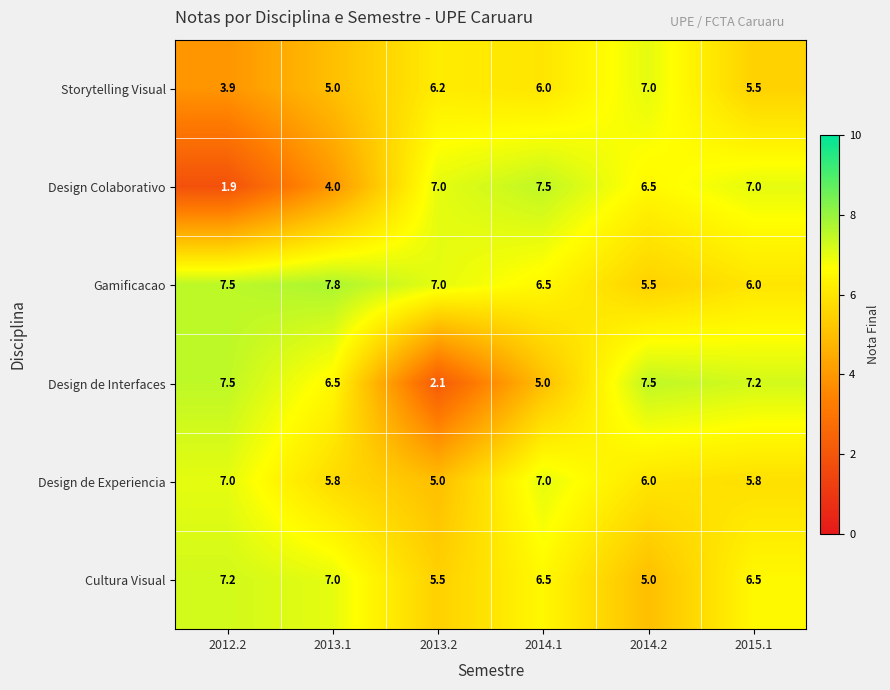

How many categories are shown in the chart?

6